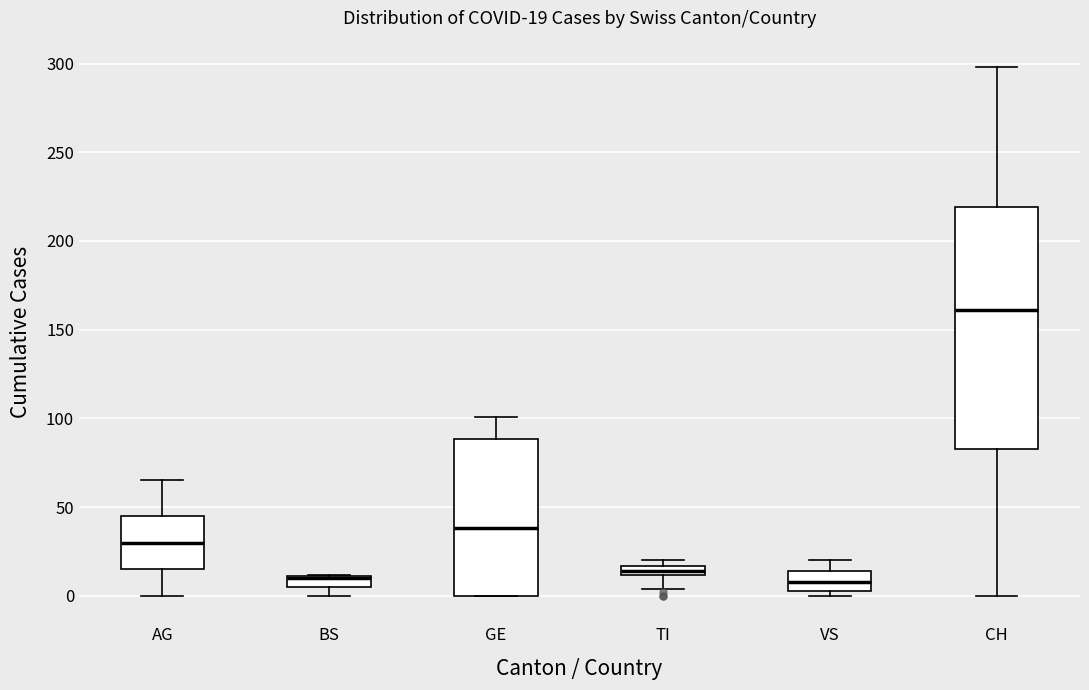

Which box is the tallest, from its lower edge to its upper edge?

CH